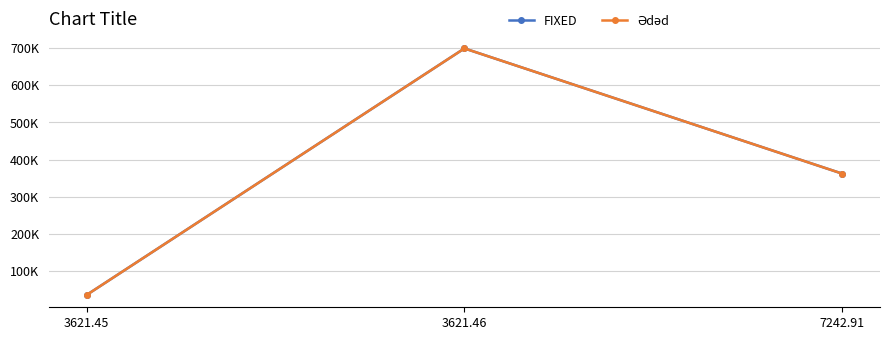

List the series in order of their peak value, lowest first.

FIXED, Ədəd